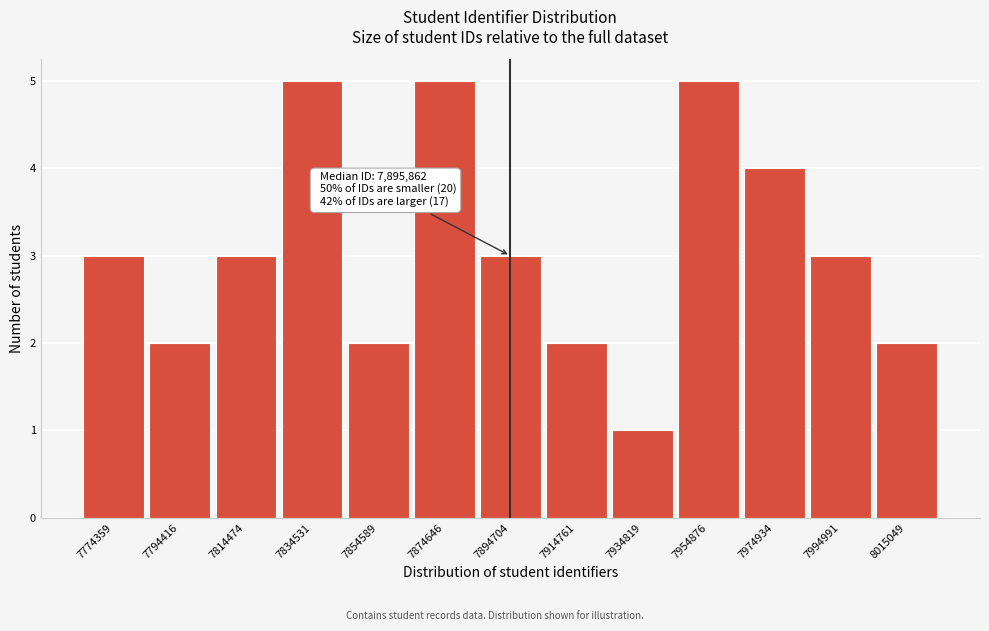

Reading left to right, extract all data points from this chart.

3	2	3	5	2	5	3	2	1	5	4	3	2